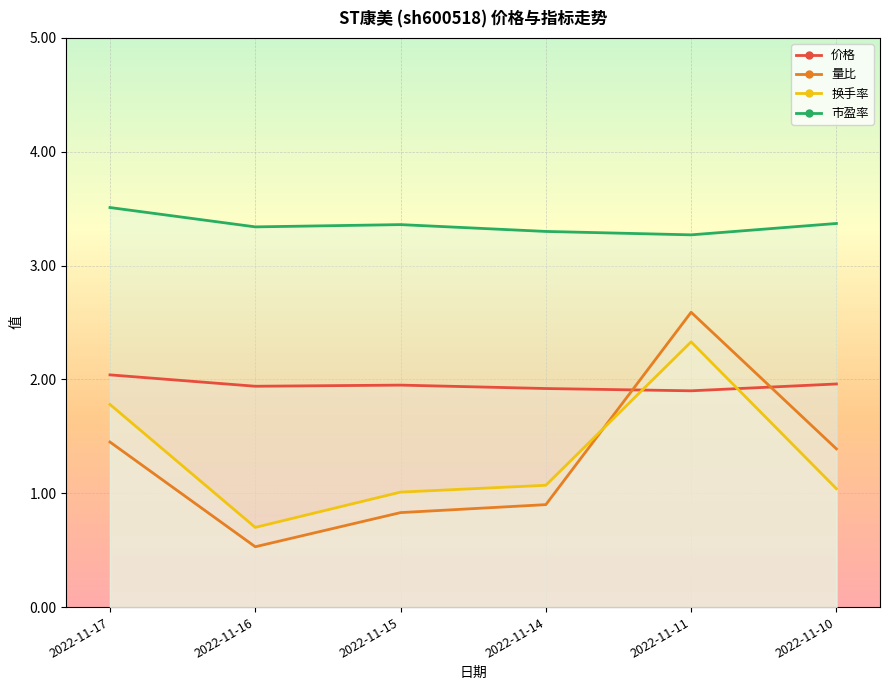

At which label does 量比 first exceed 1?

2022-11-17